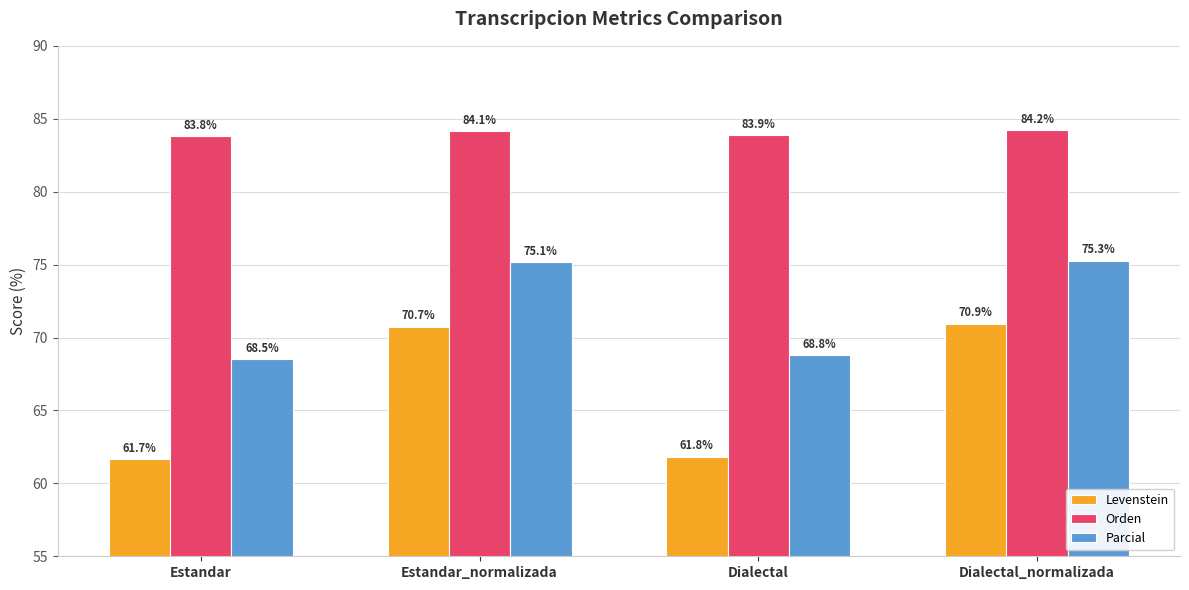

What is the value of the Orden bar at the 4th from the left?

84.2